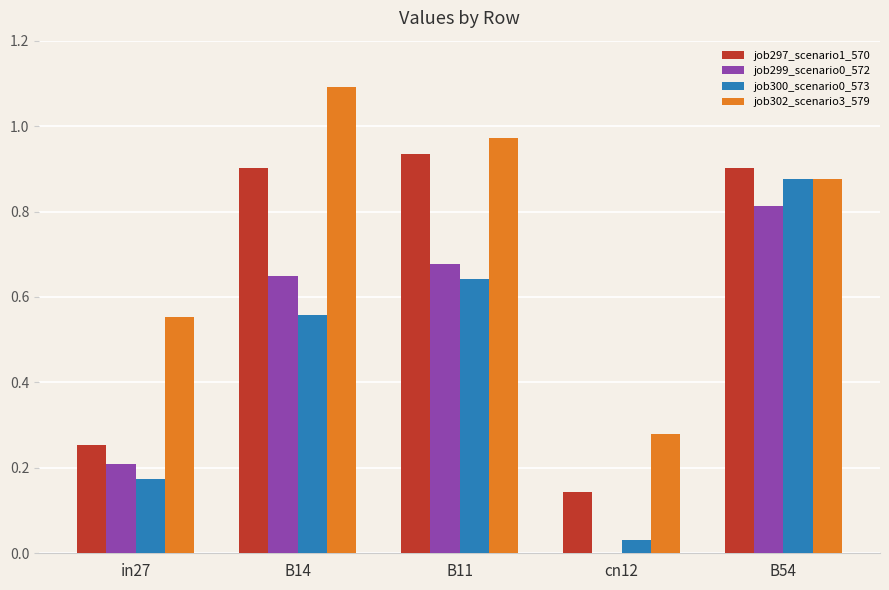

True or false: job300_scenario0_573 has a value of 0.2 at in27.

True